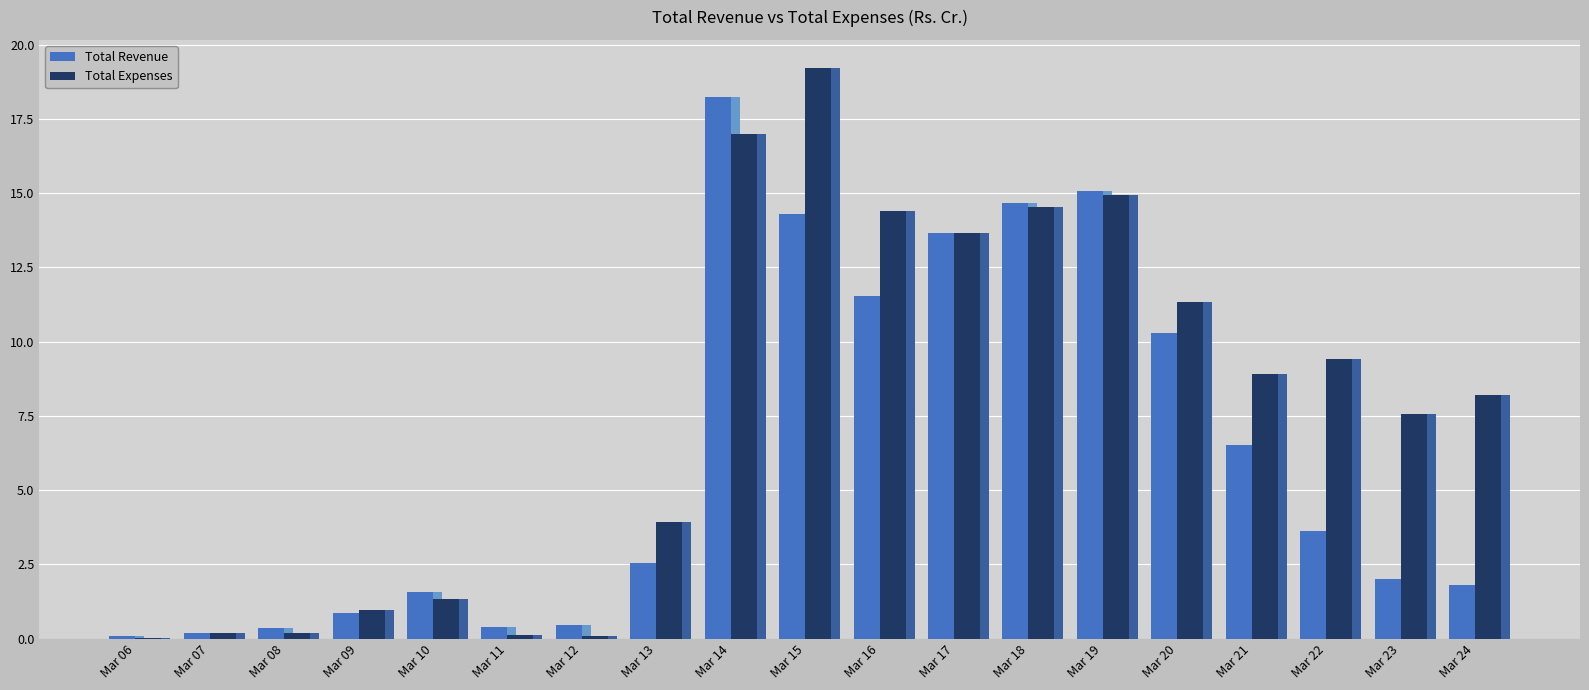

How many data points does each series have?

19